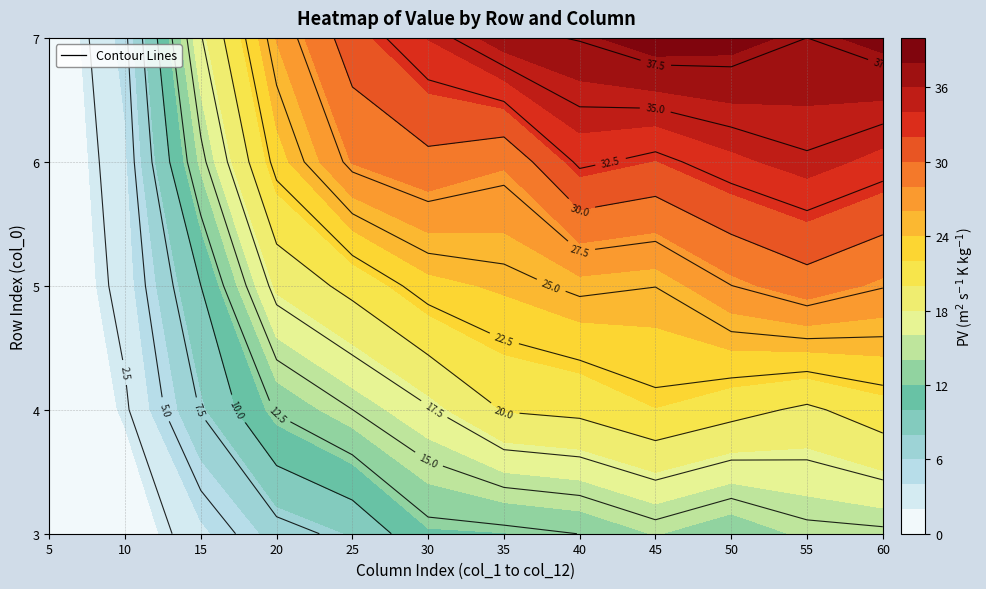

Is the value of 4.0 at 35.0 greater than the value of 6.0 at 5.0?

Yes